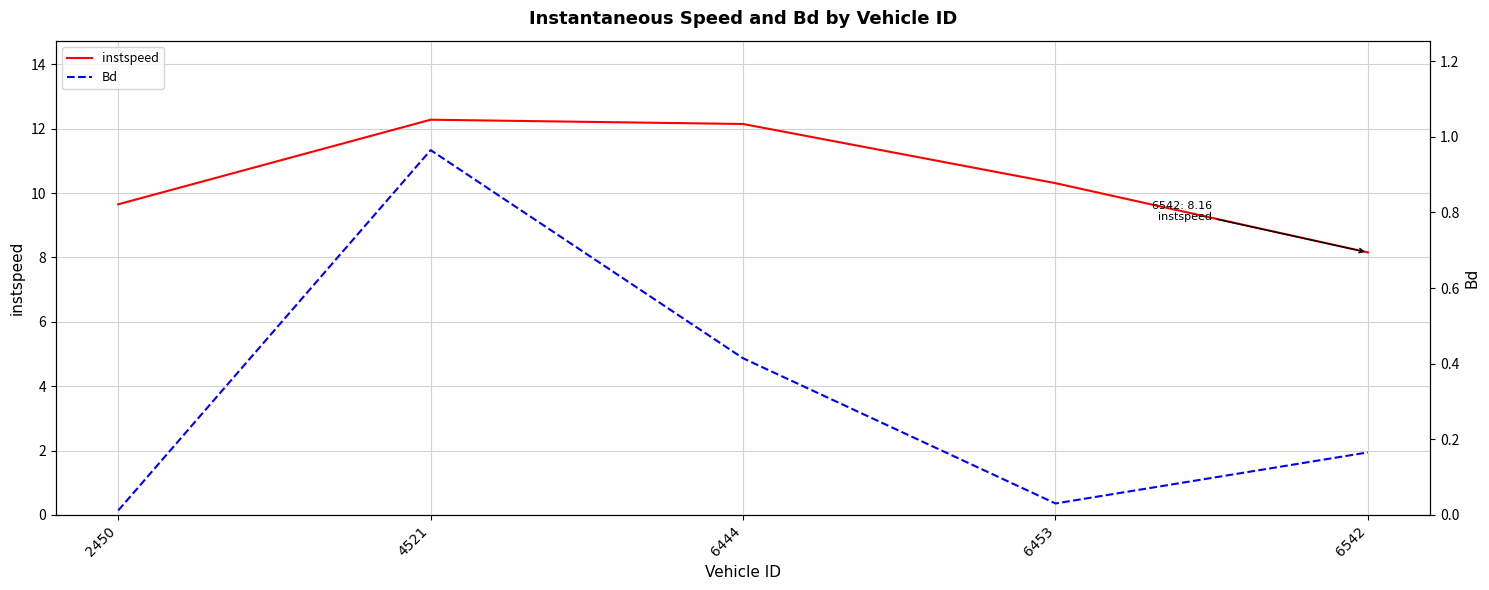

At which label does Bd reach its minimum?

2450